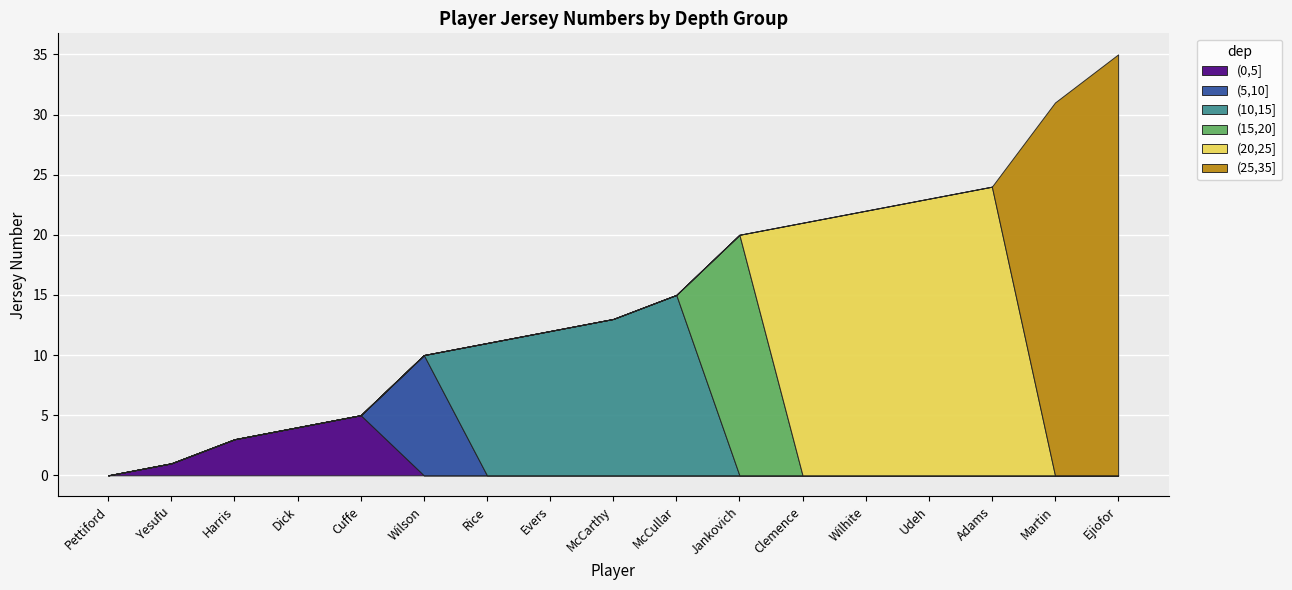

What is the sum of all (10,15] values?

75